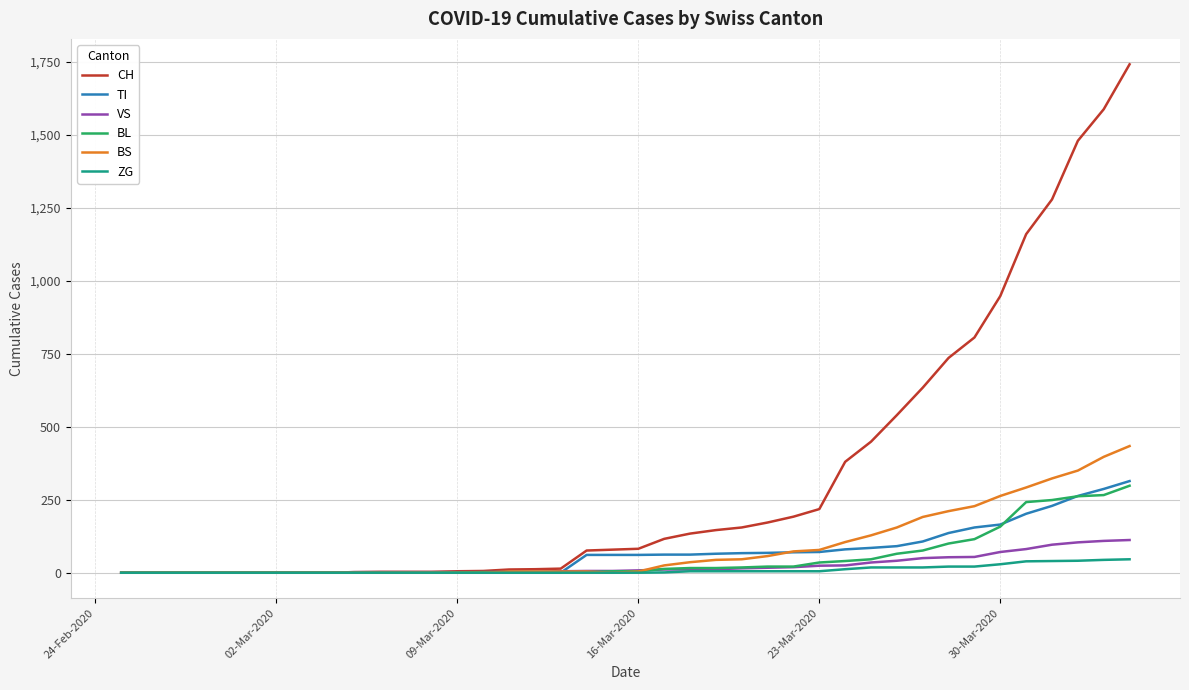

Which series has the largest total across all categories?

CH